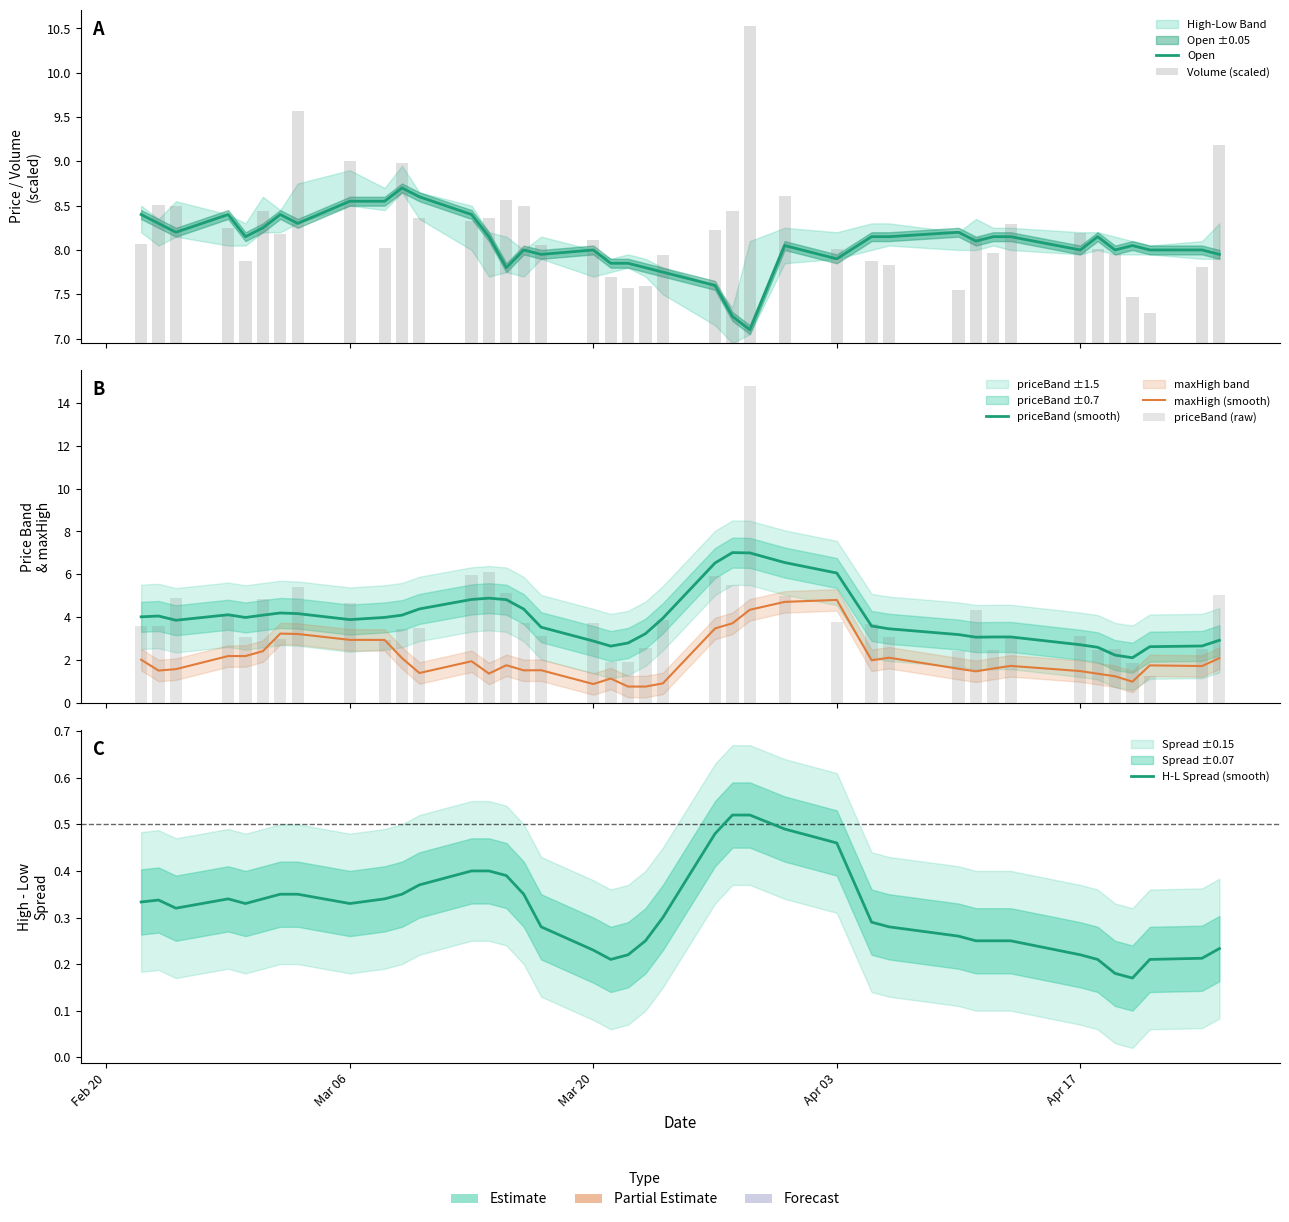

Reading right to left, what are all the values shown in this chart?

Open: 8.0	8.0	8.0	8.1	8.0	8.2	8.0	8.2	8.2	8.1	8.2	8.2	8.2	7.9	8.1	7.1	7.2	7.6	7.8	7.8	7.8	7.8	8.0	8.0	8.0	7.8	8.2	8.4	8.6	8.7	8.6	8.6	8.3	8.4	8.2	8.2	8.4	8.2	8.3	8.4
Volume (scaled): 2.2	0.9	0.3	0.5	1.0	1.1	1.2	1.3	1.0	1.2	0.6	0.9	0.9	1.1	1.7	3.6	1.5	1.3	1.0	0.6	0.6	0.7	1.2	1.1	1.5	1.6	1.4	1.4	1.4	2.0	1.1	2.0	2.6	1.2	1.5	0.9	1.3	1.6	1.6	1.1
priceBand (smooth): 2.9	2.7	2.6	2.1	2.2	2.6	2.7	3.1	3.1	3.1	3.2	3.5	3.6	6.1	6.6	7.0	7.0	6.5	4.0	3.2	2.8	2.7	2.9	3.5	4.4	4.8	4.9	4.8	4.4	4.1	4.0	3.9	4.2	4.2	4.1	4.0	4.1	3.9	4.1	4.0
maxHigh (smooth): 2.1	1.7	1.8	1.0	1.2	1.4	1.5	1.7	1.6	1.5	1.6	2.1	2.0	4.8	4.7	4.3	3.7	3.5	0.9	0.8	0.8	1.1	0.9	1.5	1.5	1.8	1.4	1.9	1.4	2.1	2.9	2.9	3.2	3.2	2.4	2.2	2.2	1.6	1.5	2.0
priceBand (raw): 5.0	2.5	1.2	1.9	2.5	2.5	3.1	3.1	2.5	4.3	2.4	3.1	3.7	3.8	5.0	14.8	5.5	5.9	3.9	2.6	1.9	1.9	3.8	3.1	3.8	5.1	6.1	6.0	3.5	3.5	2.9	4.7	5.4	3.0	4.8	3.1	4.2	4.9	3.6	3.6
H-L Spread (smooth): 0.2	0.2	0.2	0.2	0.2	0.2	0.2	0.2	0.2	0.2	0.3	0.3	0.3	0.5	0.5	0.5	0.5	0.5	0.3	0.2	0.2	0.2	0.2	0.3	0.3	0.4	0.4	0.4	0.4	0.3	0.3	0.3	0.3	0.3	0.3	0.3	0.3	0.3	0.3	0.3